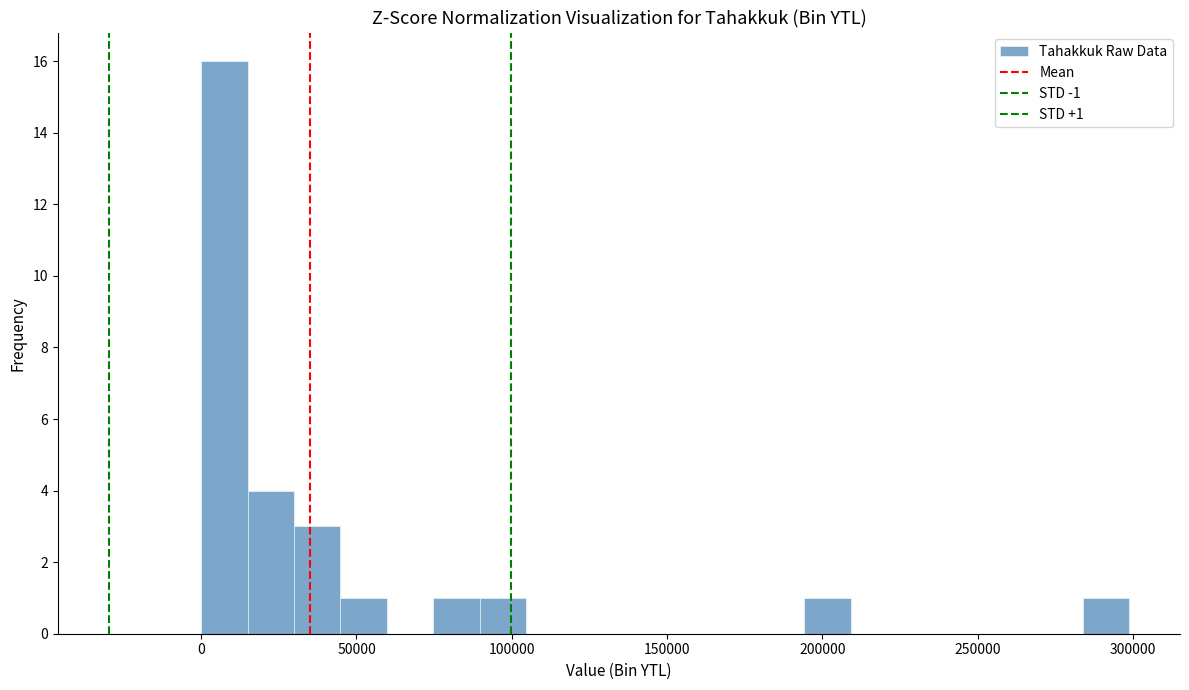

Read against the x-axis, roughly where is the centre of the tallest bar?

5000